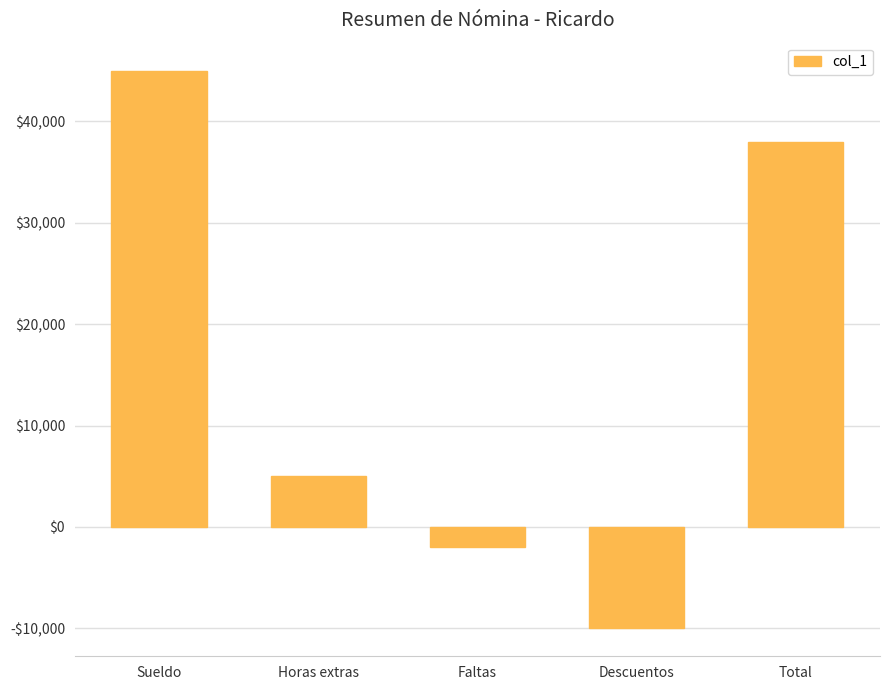

What is the sum of all values?

76000